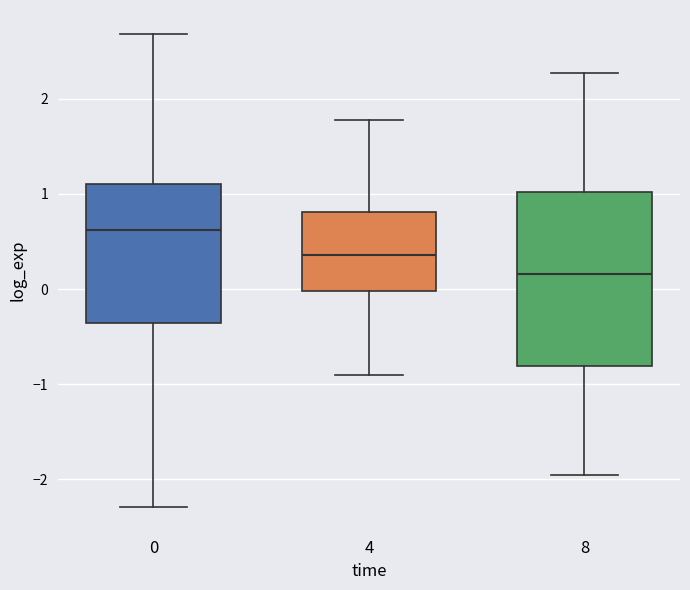

Reading left to right, read every box against the y-axis: the position of its median line, the range the box covers, and the ends of its whiskers. The values are not printed on the chart, so give them approximately, as read against the axis.

0: median 0.6, box -0.4 to 1.1, whiskers -2.3 to 2.7
4: median 0.4, box 0.0 to 0.8, whiskers -0.9 to 1.8
8: median 0.2, box -0.8 to 1.0, whiskers -2.0 to 2.3